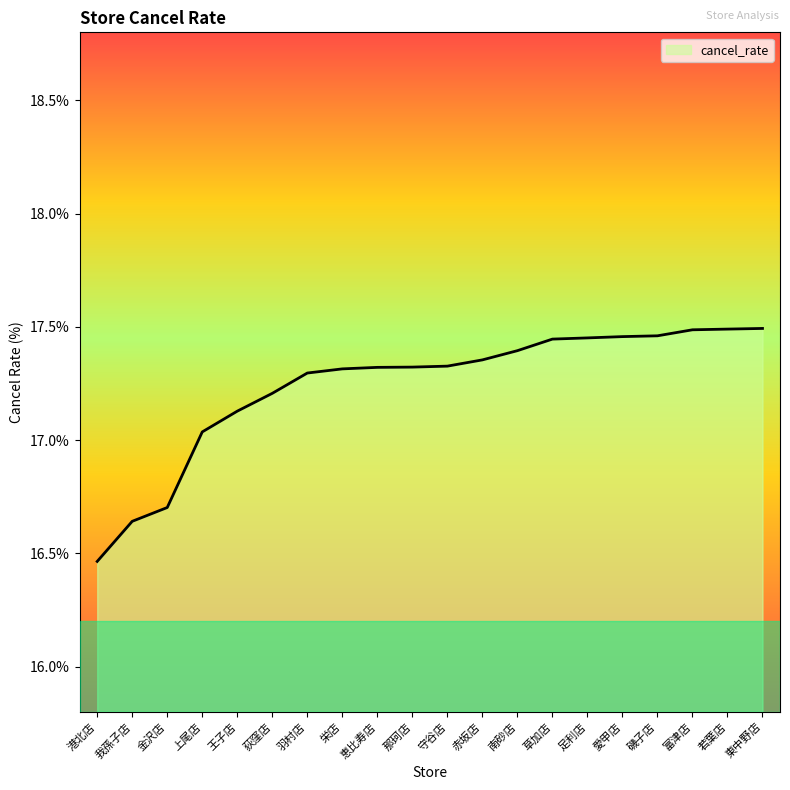

What position from the left is 恵比寿店?

9